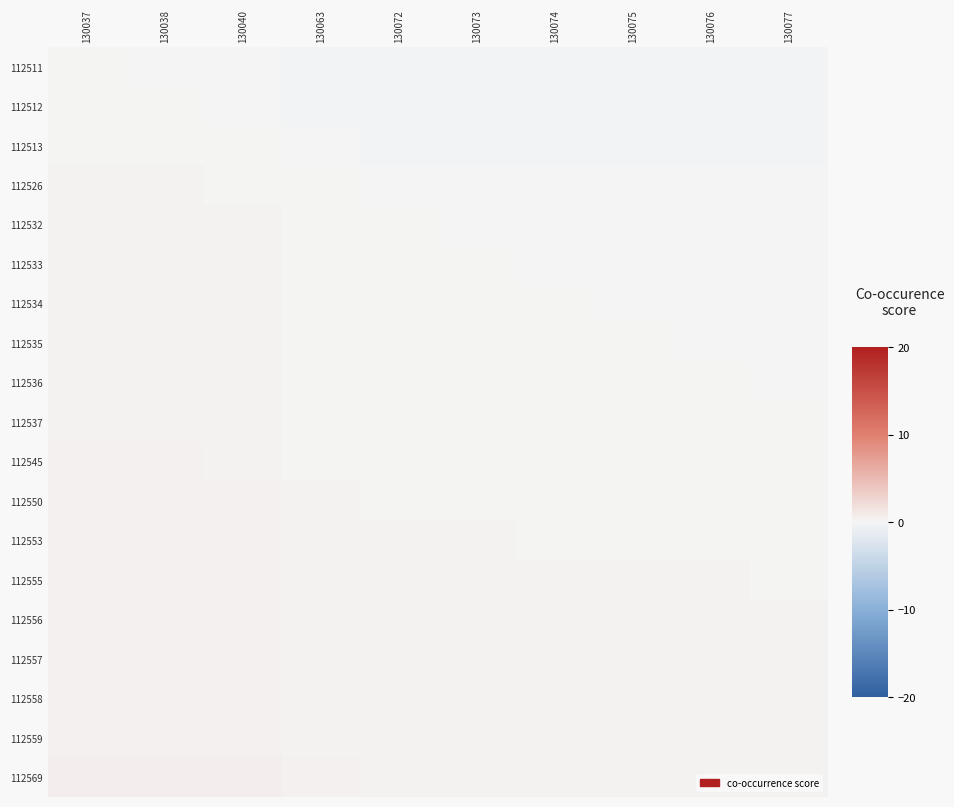

Between 130076 and 130073, which is larger?

130073